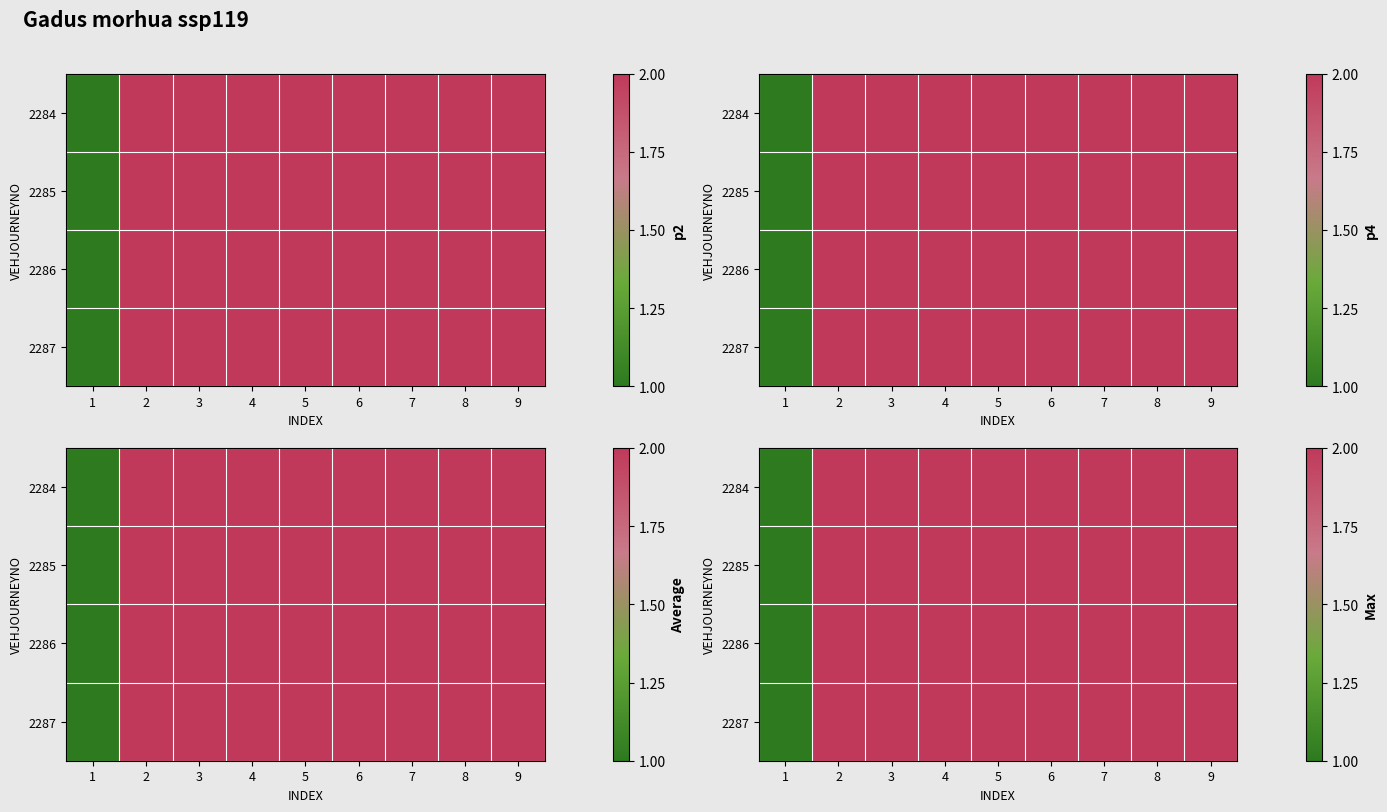

What is the total value across all series at 1?

4